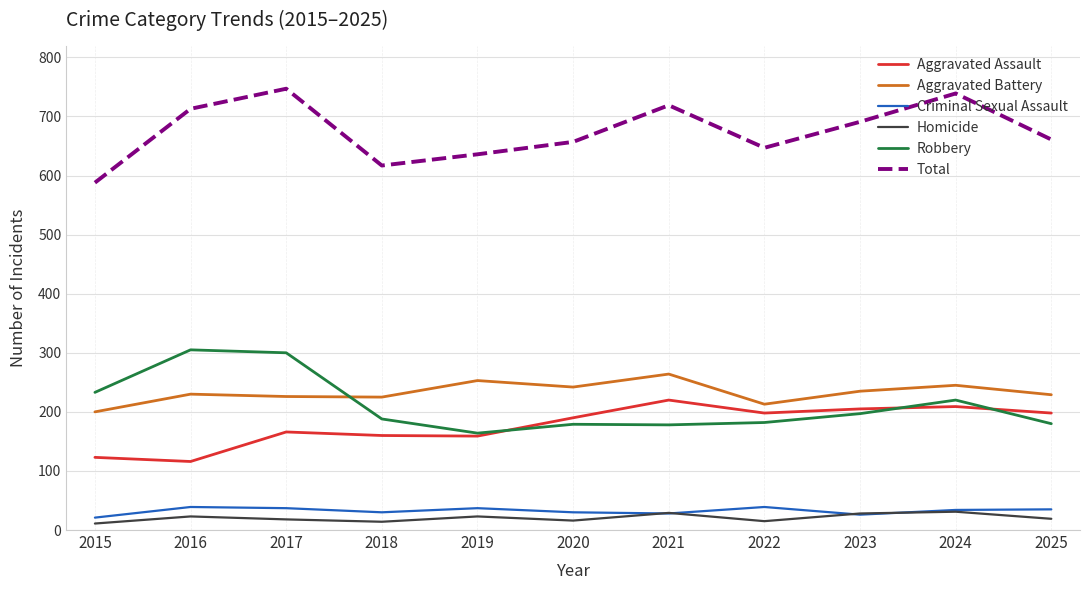

What is the maximum value for Homicide?

31